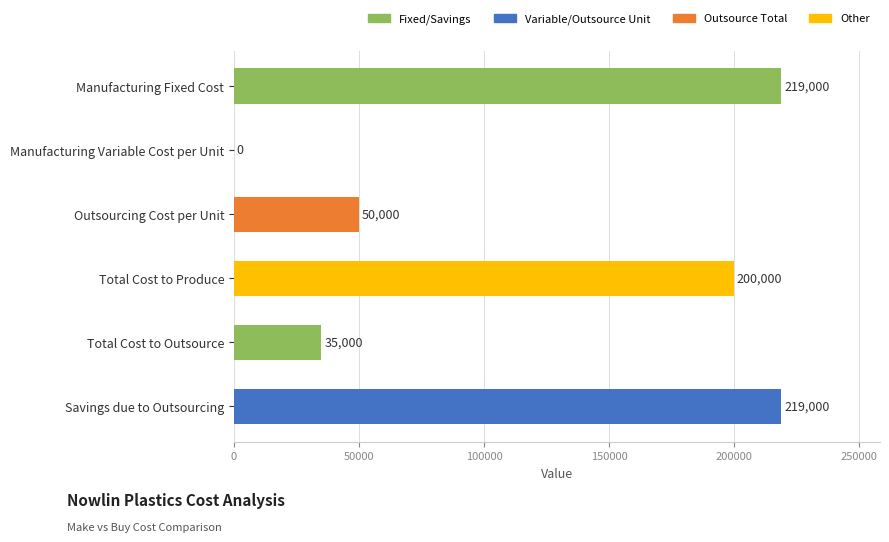

What is the change in value from Manufacturing Fixed Cost to Total Cost to Outsource?

-184000